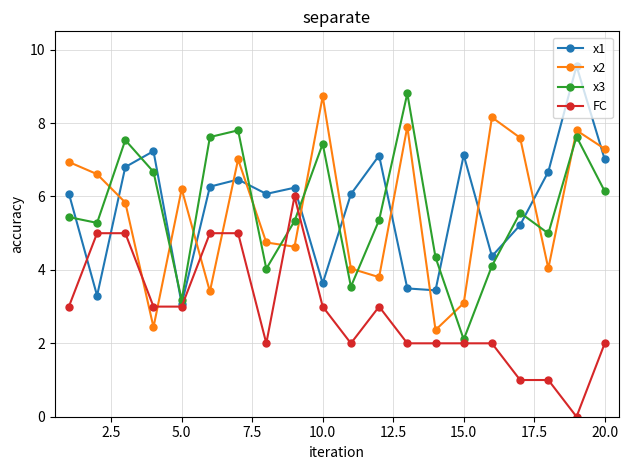

What is the maximum value for x2?

8.7